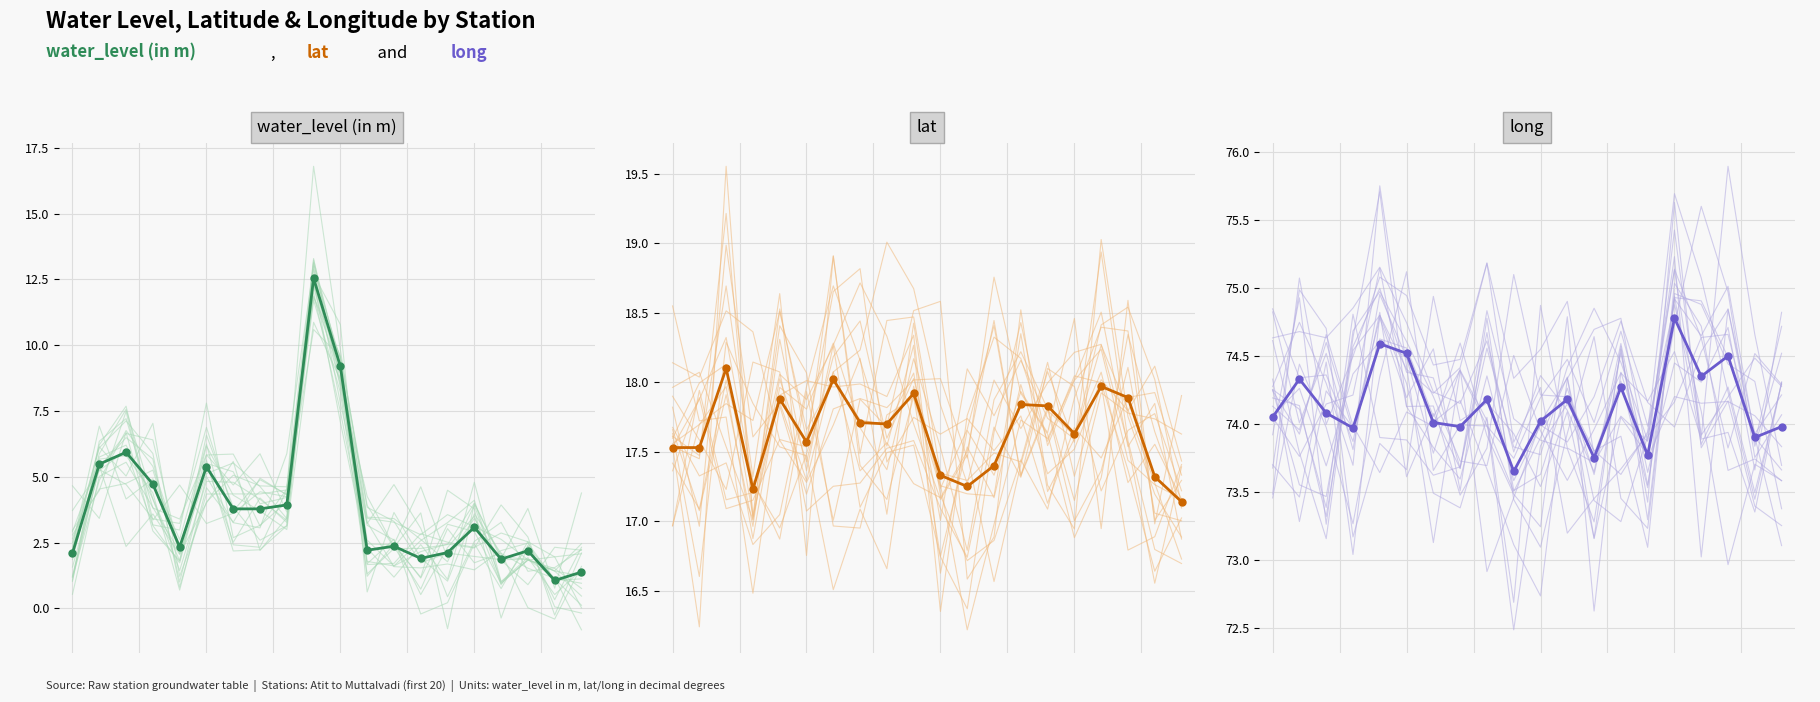

Reading right to left, list all the values displayed in this chart.

water_level (in m): 19=1.4	18=1.1	17=2.2	16=1.9	15=3.1	14=2.1	13=1.9	12=2.4	11=2.2	10=9.2	9=12.5	8=3.9	7=3.8	6=3.8	1.0=5.4	0.8=2.3	0.6=4.7	0.4=5.9	0.2=5.5	0.0=2.1
lat: 19=17.1	18=17.3	17=17.9	16=18.0	15=17.6	14=17.8	13=17.8	12=17.4	11=17.2	10=17.3	9=17.9	8=17.7	7=17.7	6=18.0	1.0=17.6	0.8=17.9	0.6=17.2	0.4=18.1	0.2=17.5	0.0=17.5
long: 19=74.0	18=73.9	17=74.5	16=74.3	15=74.8	14=73.8	13=74.3	12=73.8	11=74.2	10=74.0	9=73.7	8=74.2	7=74.0	6=74.0	1.0=74.5	0.8=74.6	0.6=74.0	0.4=74.1	0.2=74.3	0.0=74.0